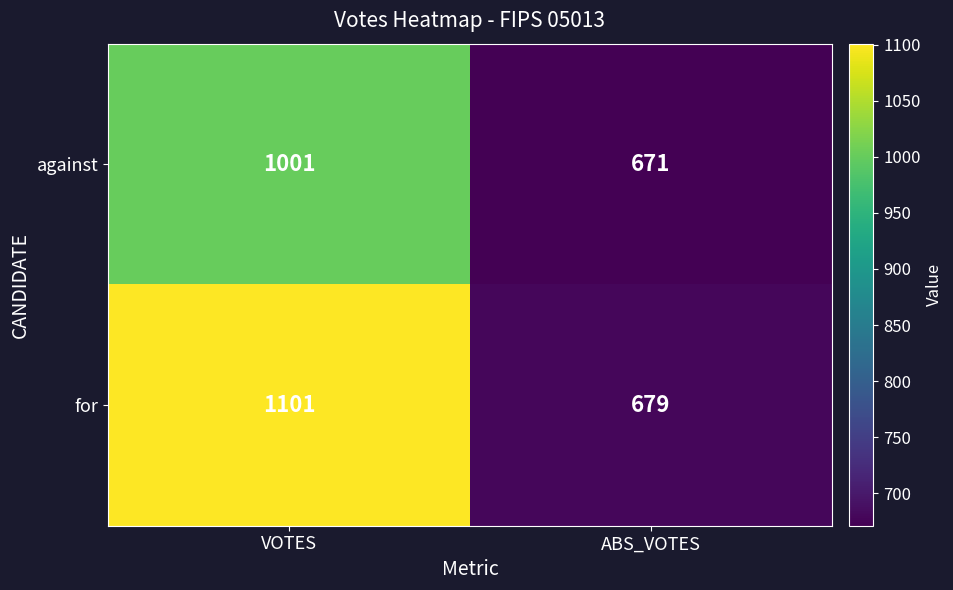

Between VOTES and ABS_VOTES, which series saw the biggest shift?

for